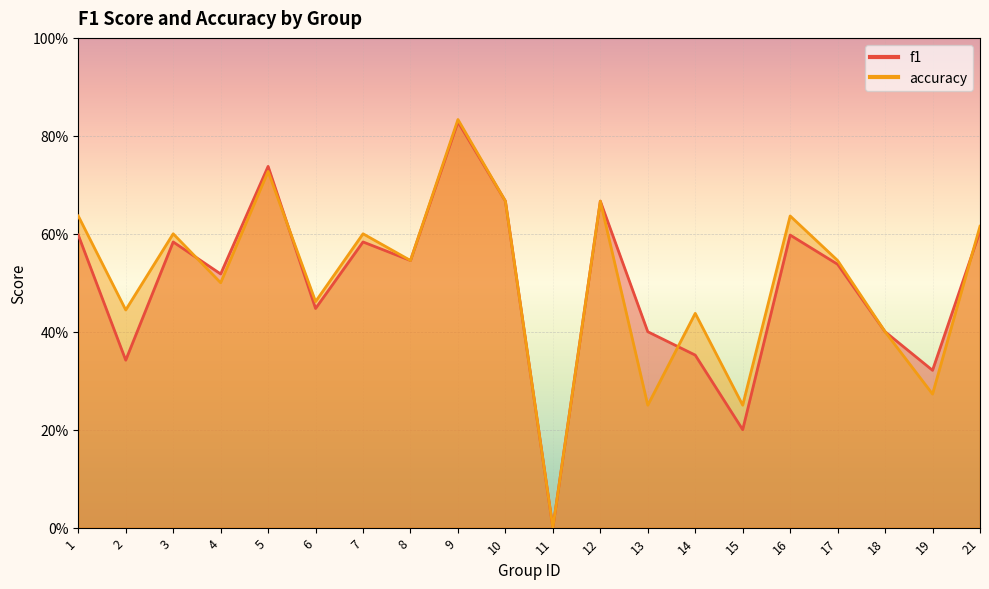

What value does the accuracy series have at 4?

0.5